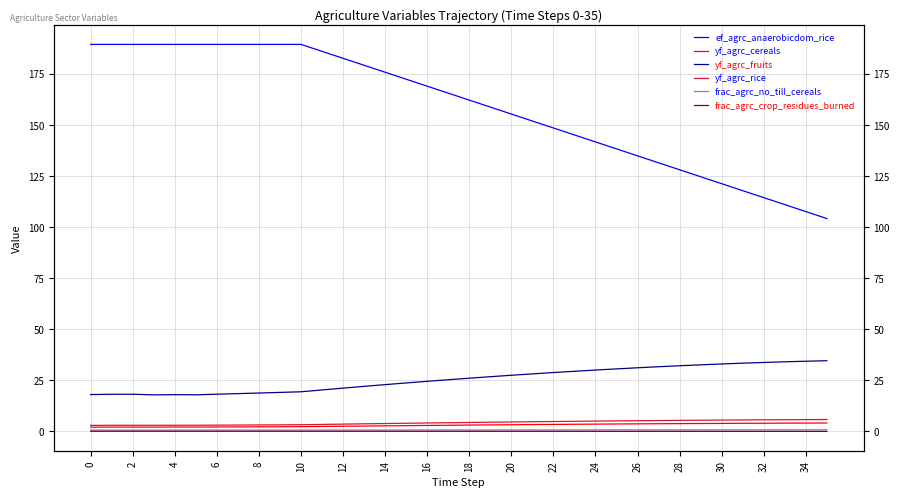

Which series changed the most between 34 and 21?

ef_agrc_anaerobicdom_rice